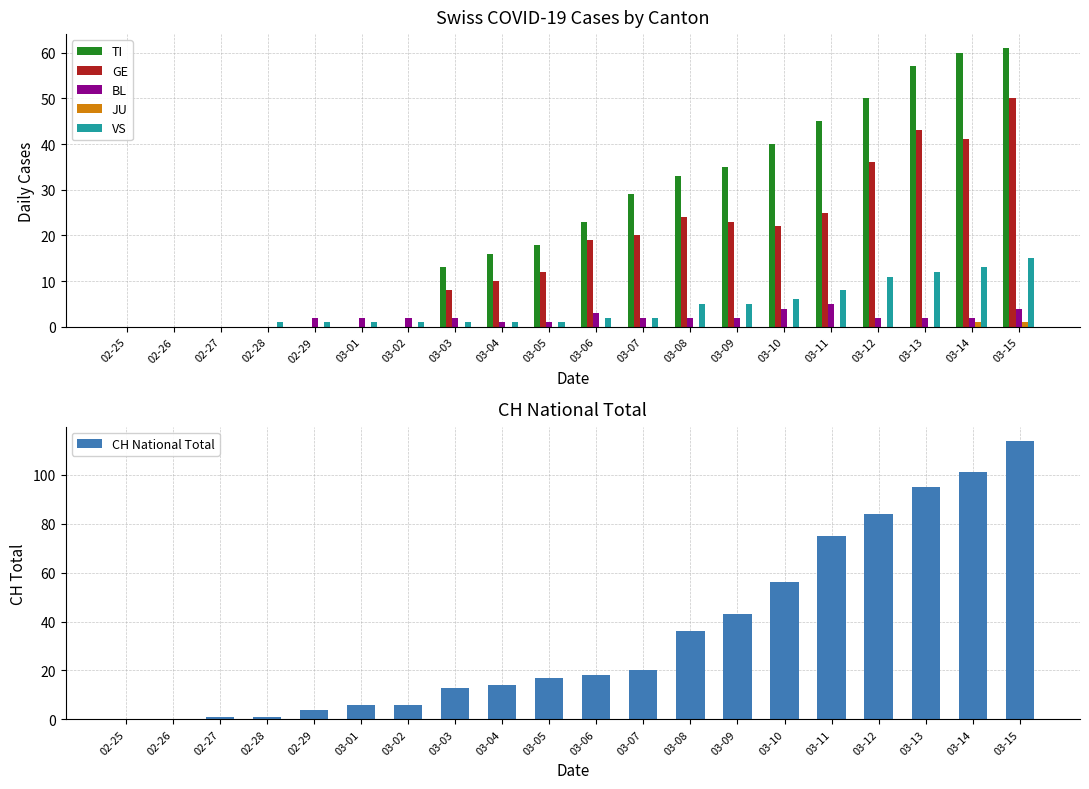

At which category is the sum across all series the highest?

03-15